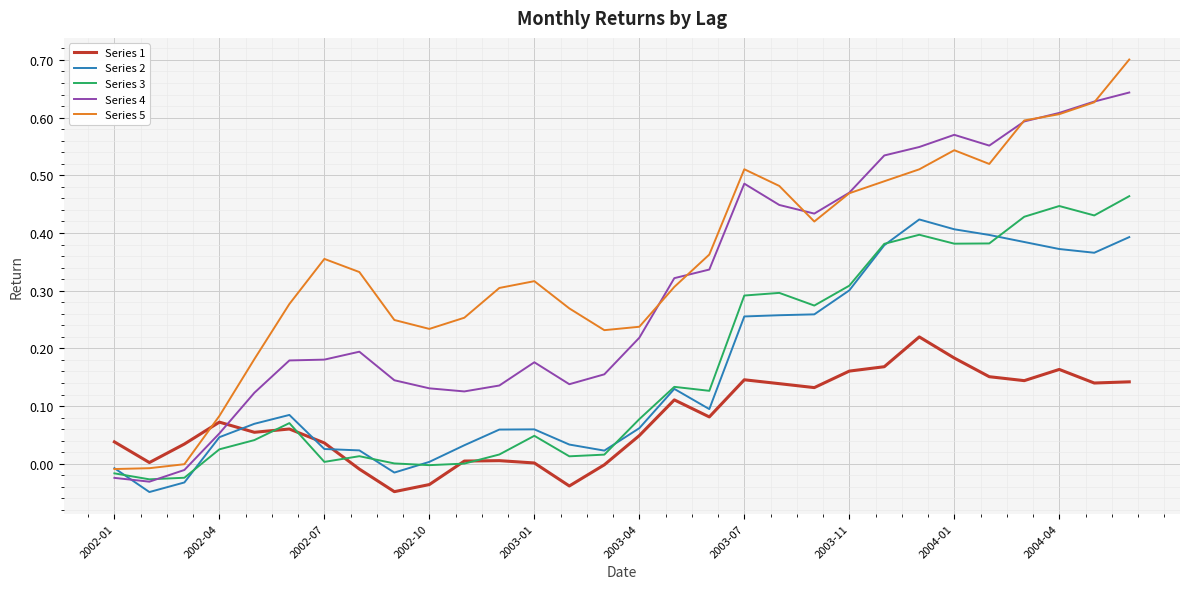

Which series has the largest total across all categories?

Series 5